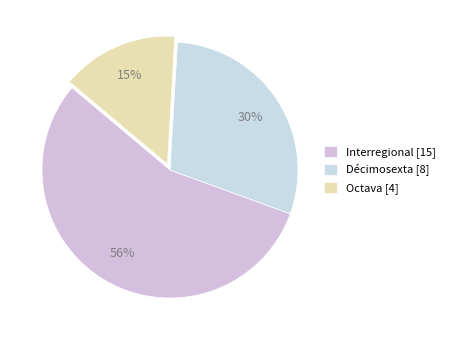

To the nearest percent, what is the difference between the Octava and Décimosexta slice percentages?

15%